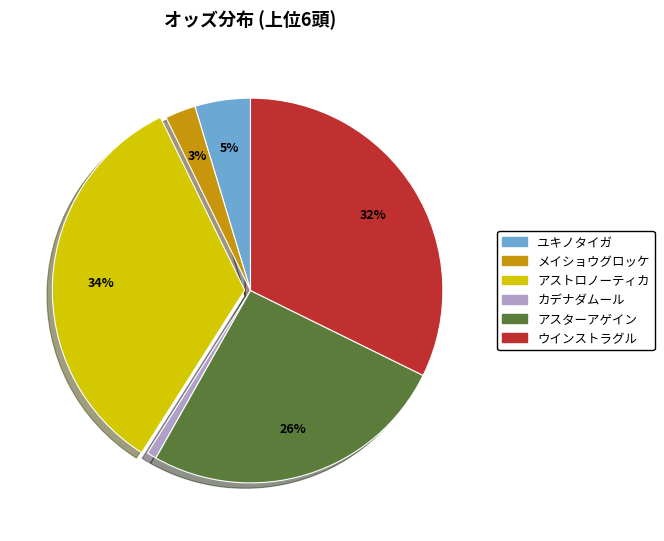

Does ユキノタイガ represent more than half of the total?

No